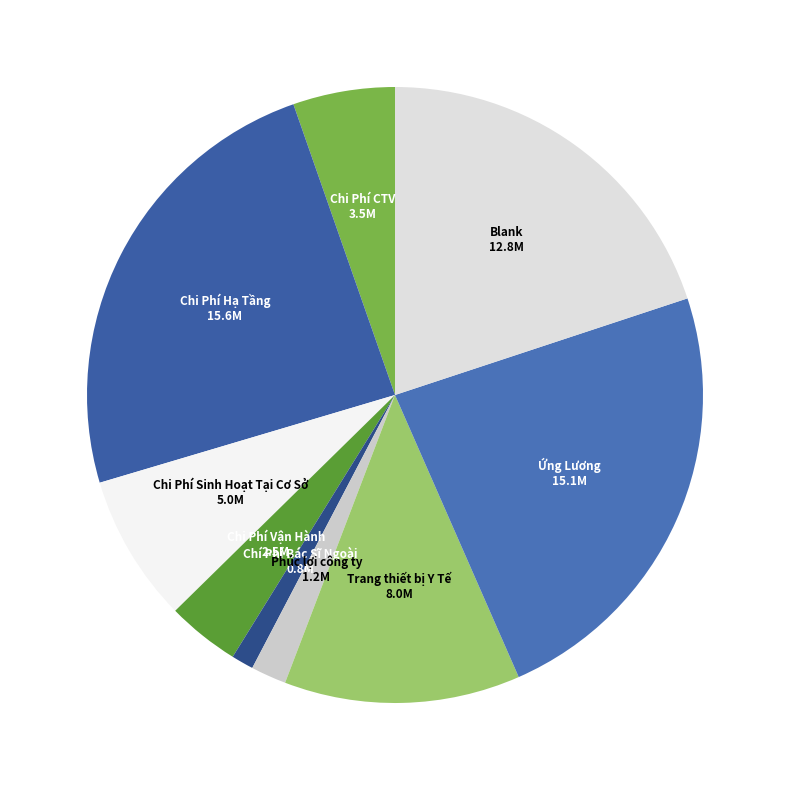

Rank the categories by value from highest to lowest.

Chi Phí Hạ Tầng, Ứng Lương, Blank, Trang thiết bị Y Tế, Chi Phí Sinh Hoạt Tại Cơ Sở, Chi Phí CTV, Chi Phí Vận Hành, Phúc lợi công ty, Chí Phí Bác Sĩ Ngoài